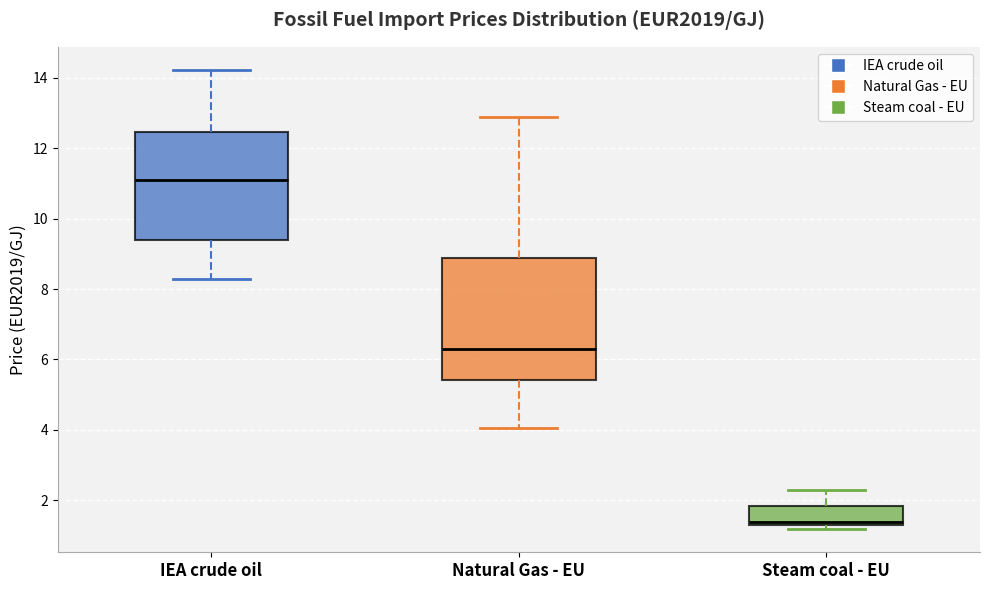

Reading left to right, transcribe this box plot: for each box, give where its median line is, the range the box spans, and where its two whiskers end, as read against the y-axis. The values are not printed on the chart, so give them approximately, as read against the axis.

IEA crude oil: median 11.2, box 9.4 to 12.4, whiskers 8.2 to 14.2
Natural Gas - EU: median 6.4, box 5.4 to 8.8, whiskers 4.0 to 12.8
Steam coal - EU: median 1.4, box 1.2 to 1.8, whiskers 1.2 (just below the box's lower edge) to 2.4